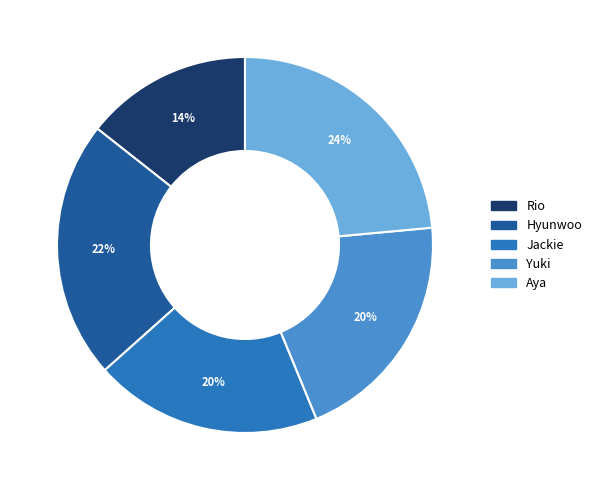

Does Jackie represent more than half of the total?

No